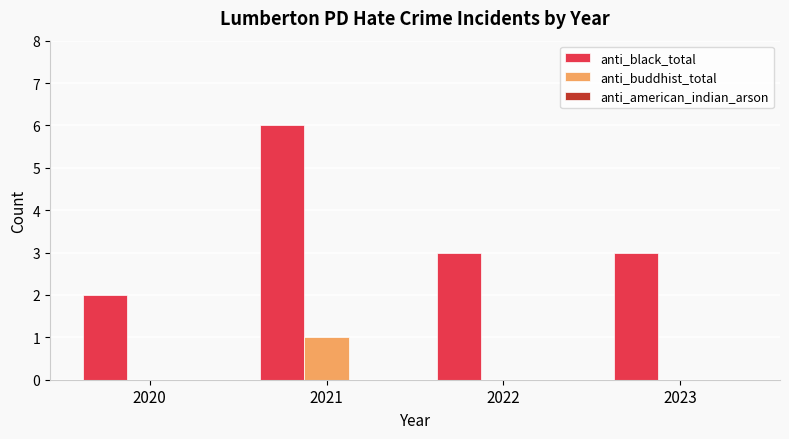

Read the anti_black_total value at 2023.

3